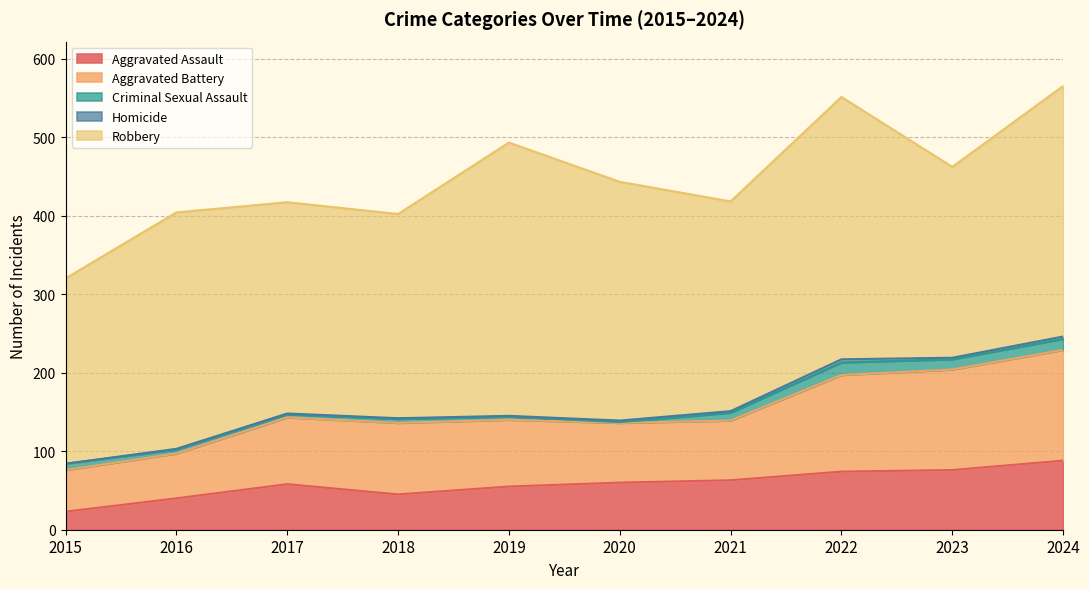

At which label does Aggravated Assault first exceed 60?

2021